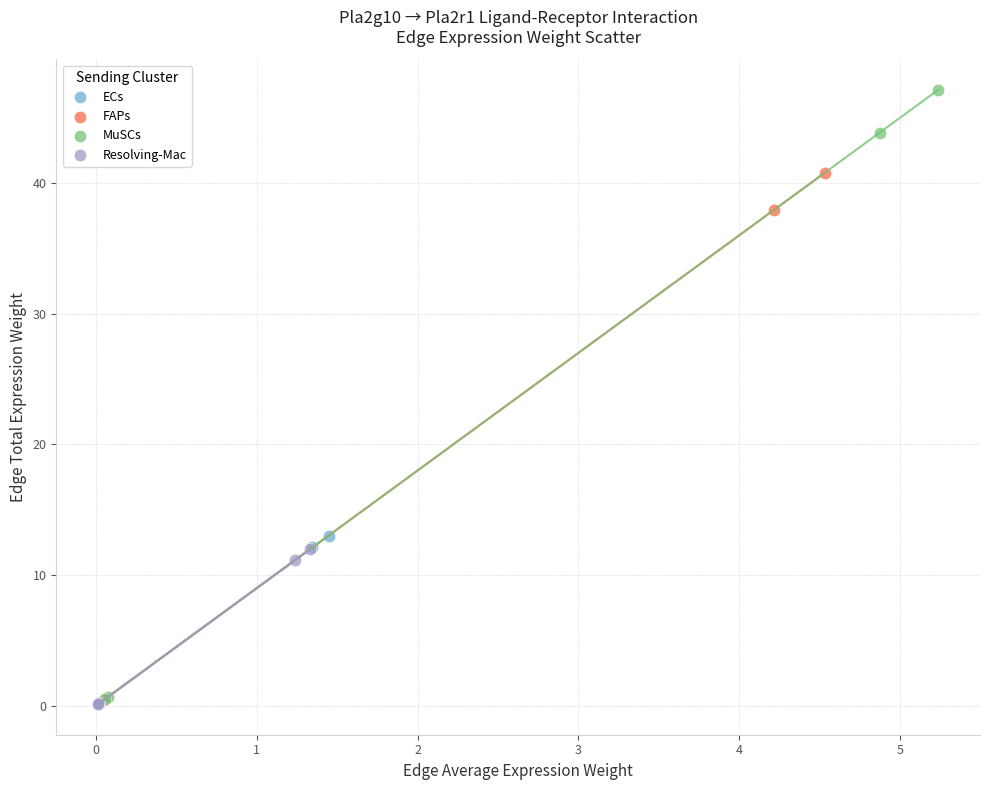

Which series contains the highest Y value?

MuSCs